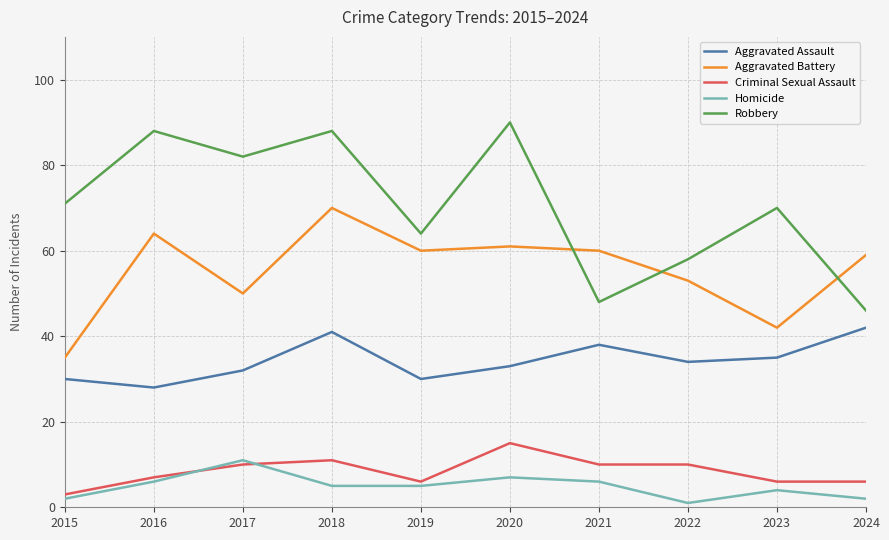

Is the value of Aggravated Assault at 2023 greater than the value of Criminal Sexual Assault at 2024?

Yes